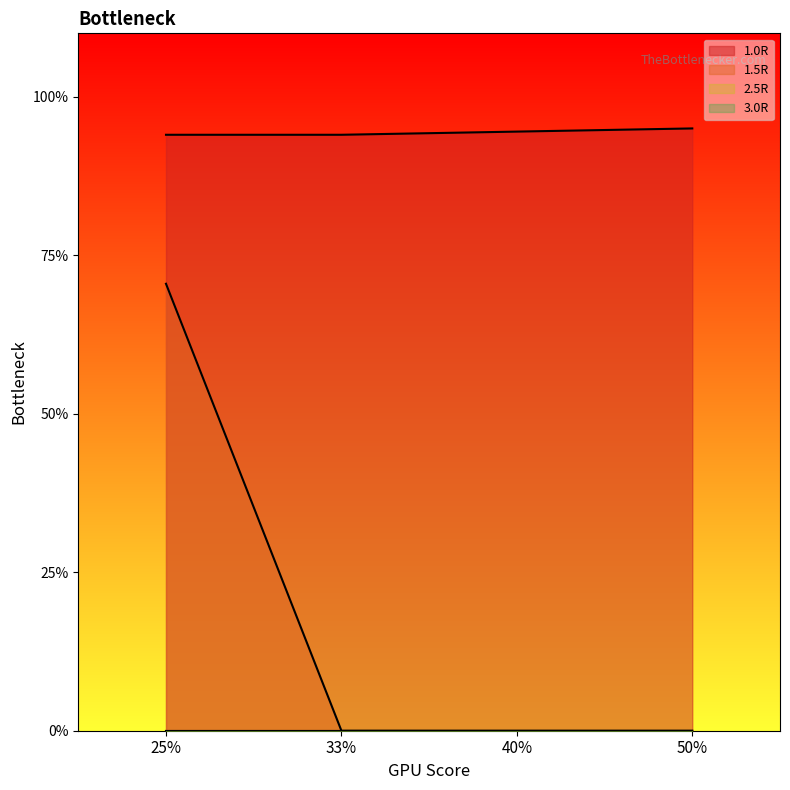

True or false: 1.0R and 1.5R intersect in this chart.

False